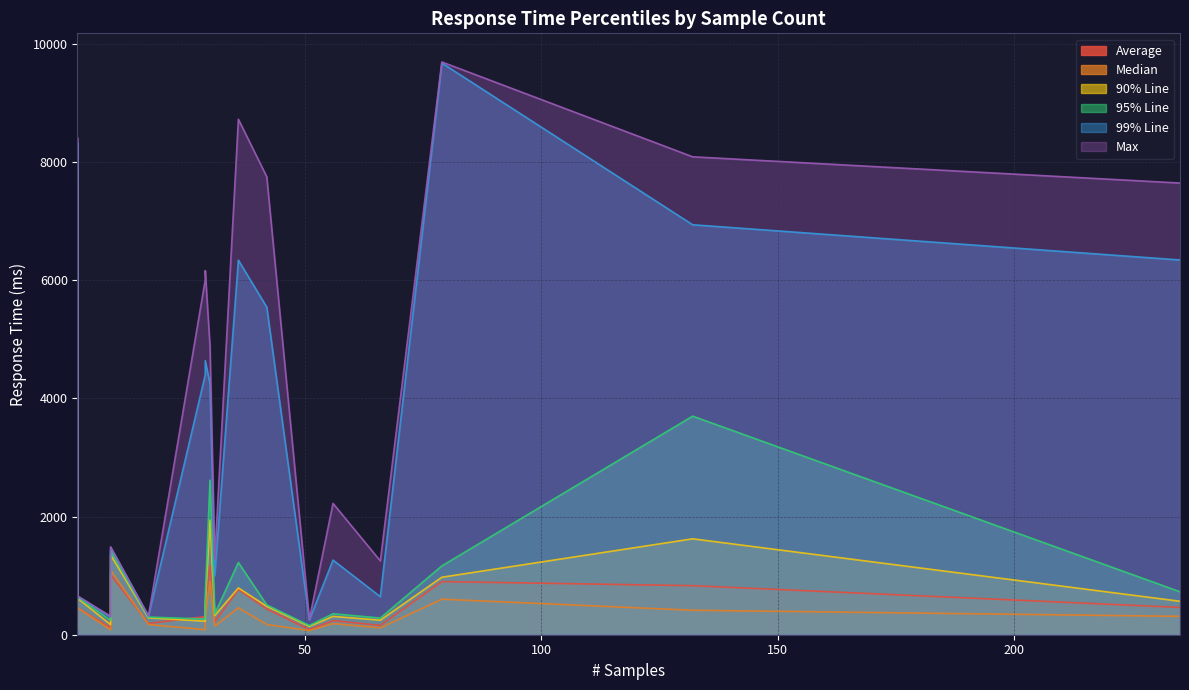

True or false: 90% Line and 95% Line cross at least once.

False